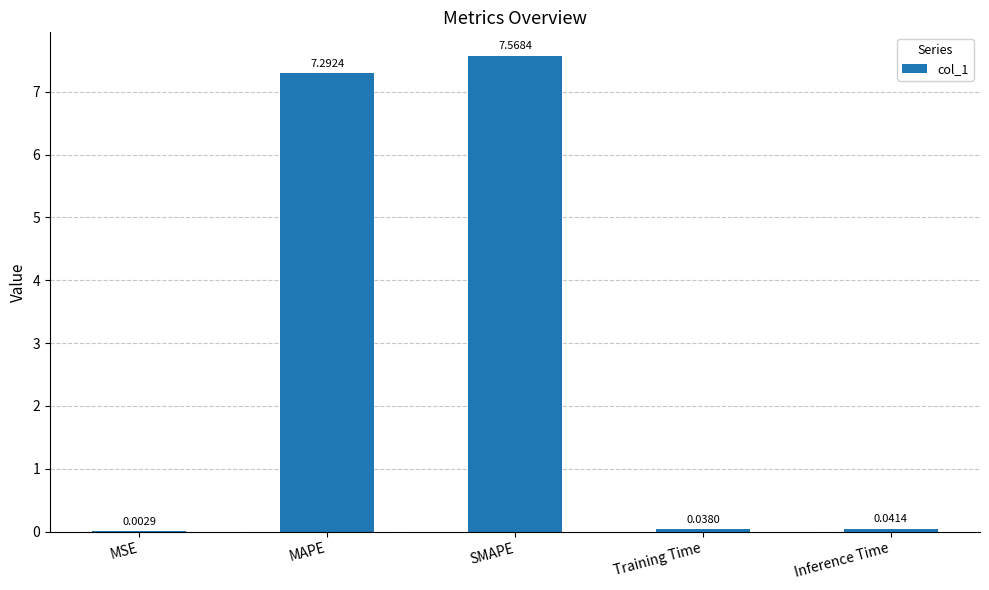

Where is the data nearest to the value 3?

Inference Time